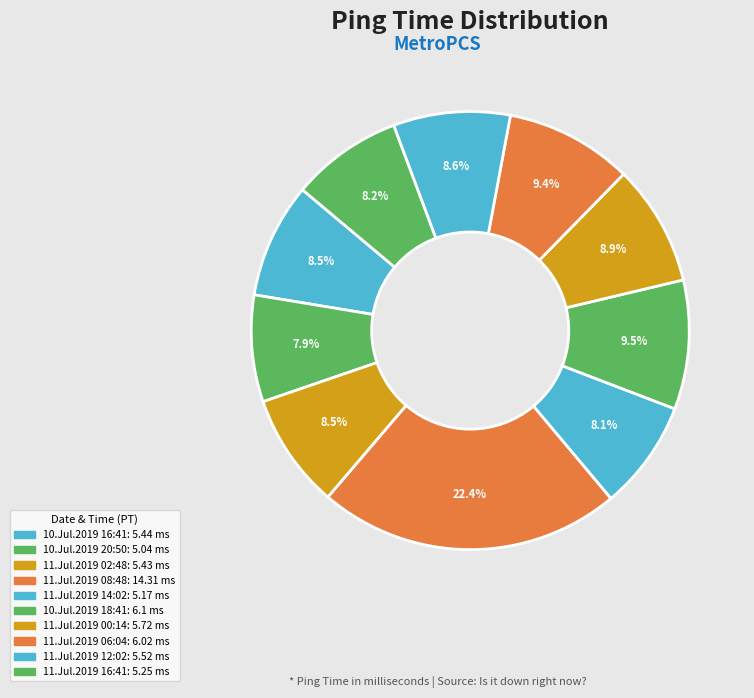

Rank the categories by value from highest to lowest.

11.Jul.2019 08:48, 10.Jul.2019 18:41, 11.Jul.2019 06:04, 11.Jul.2019 00:14, 11.Jul.2019 12:02, 10.Jul.2019 16:41, 11.Jul.2019 02:48, 11.Jul.2019 16:41, 11.Jul.2019 14:02, 10.Jul.2019 20:50